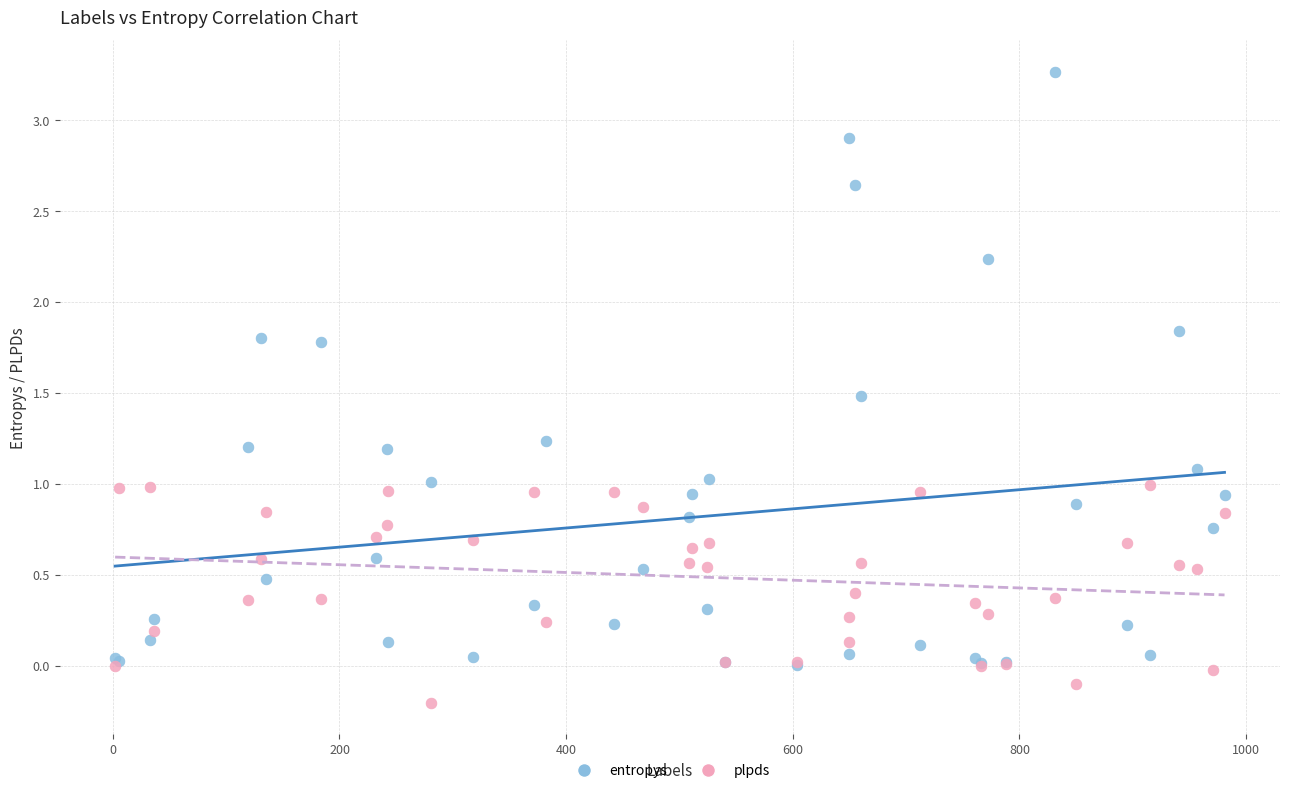

Which series reaches the minimum Y coordinate?

plpds